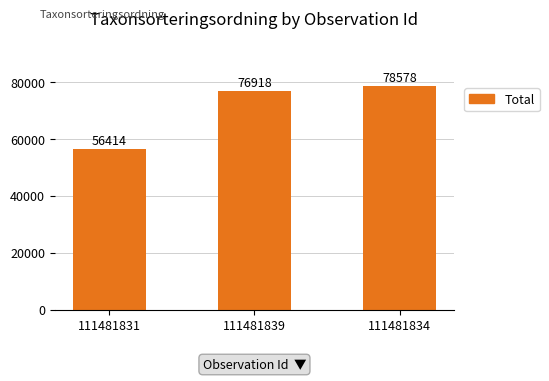

Which category has the lowest value across all series?

111481831